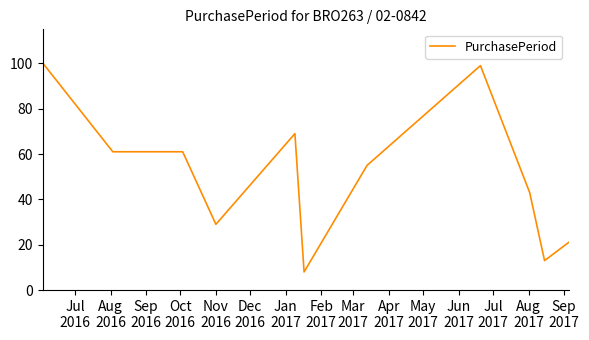

What is the greatest value displayed?

100